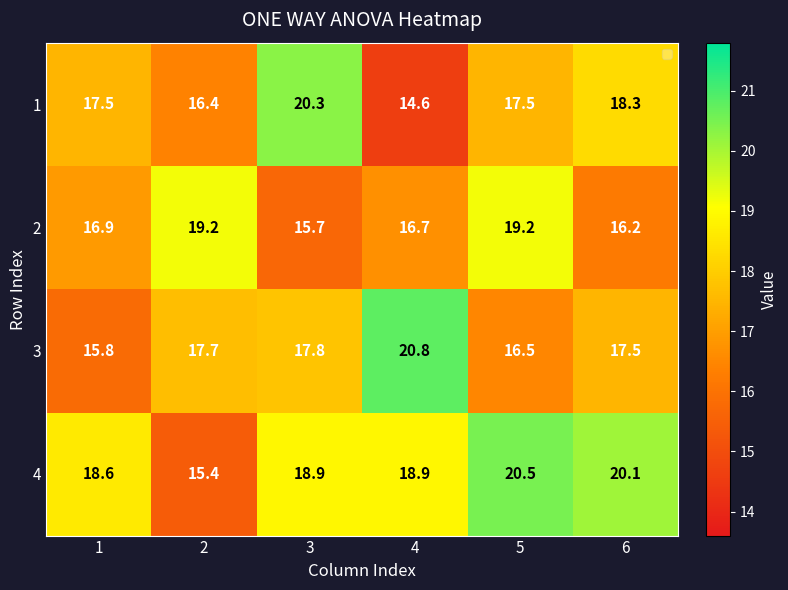

Reading left to right, what are all the values shown in this chart?

1: 17.5	16.4	20.3	14.6	17.5	18.3
2: 16.9	19.2	15.7	16.7	19.2	16.2
3: 15.8	17.7	17.8	20.8	16.5	17.5
4: 18.6	15.4	18.9	18.9	20.5	20.1